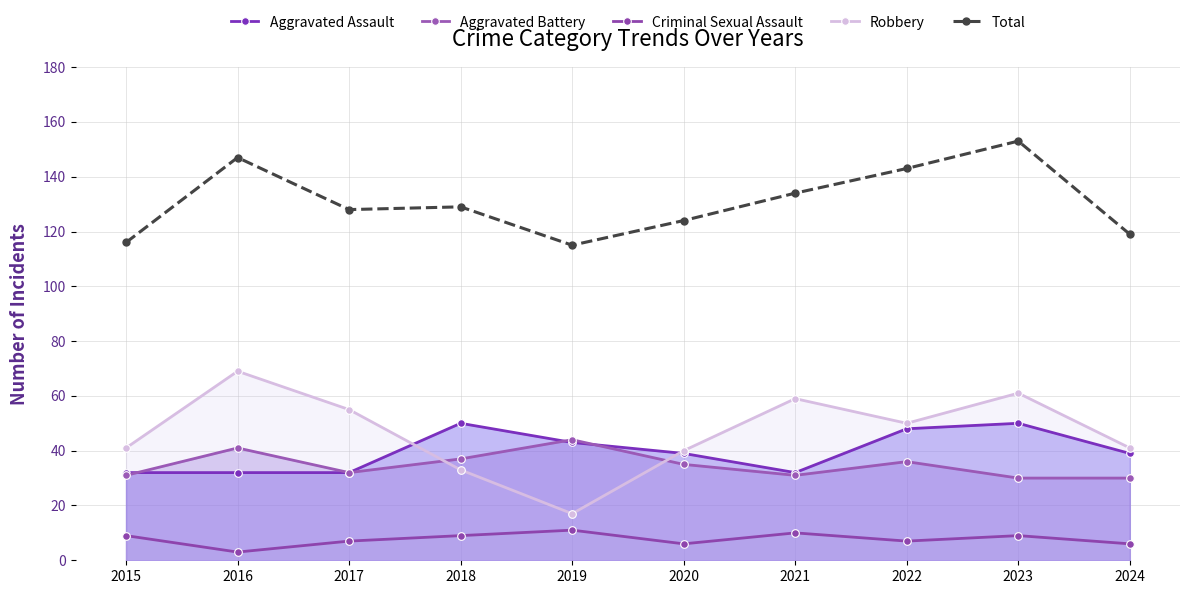

Which series has the widest spread of values?

Robbery